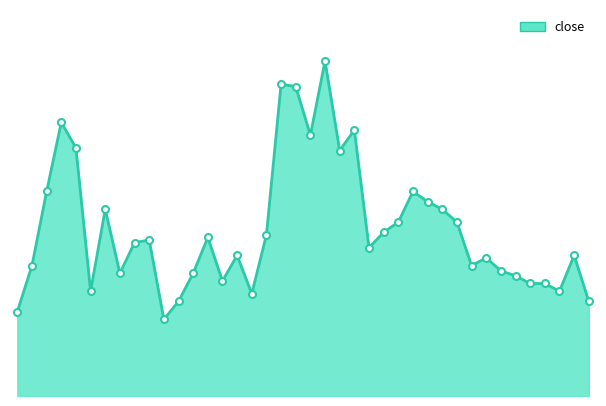

How many interior local valleys (lower than both neighbors) does the data have?

10